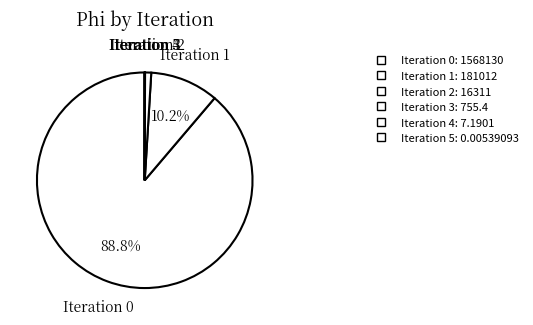

Count the number of slices in the pie.

6